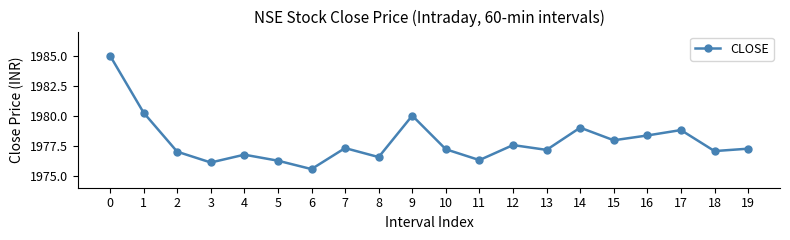

What is the ratio of the value at 6 to the value at 17?

1.0